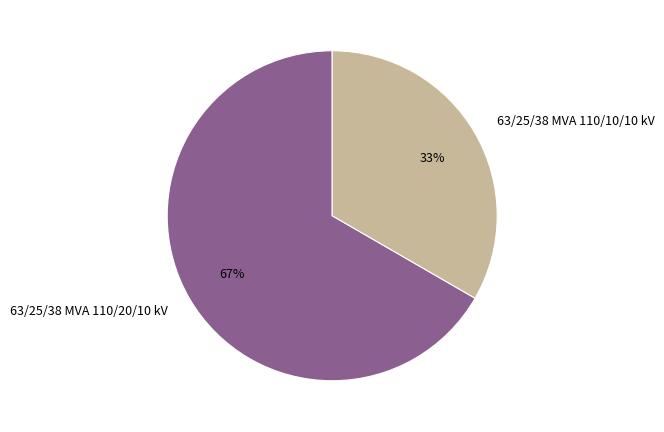

Rank the categories by value from lowest to highest.

63/25/38 MVA 110/10/10 kV, 63/25/38 MVA 110/20/10 kV